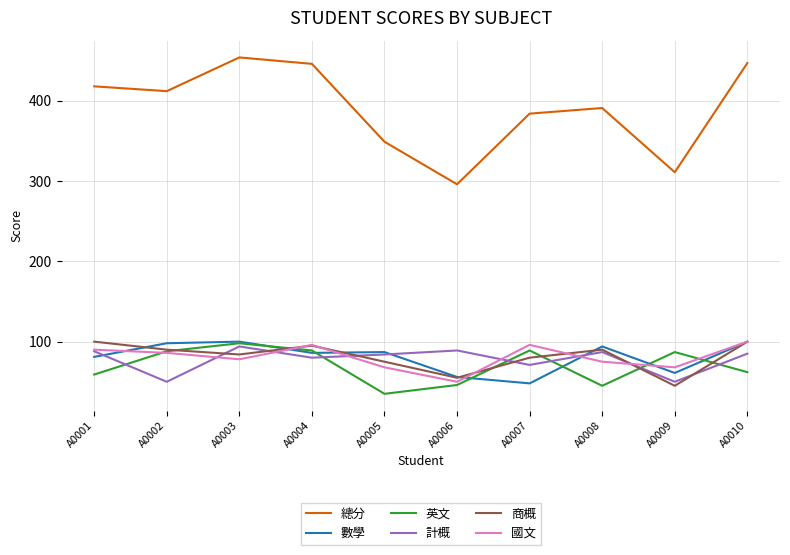

Where is the first local maximum for 總分?

A0003